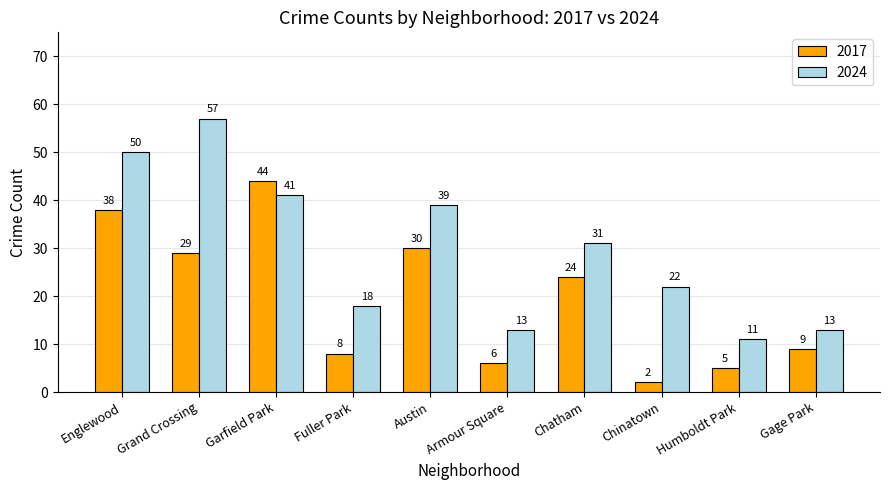

Reading left to right, transcribe all the data shown in this chart.

2017: 38	29	44	8	30	6	24	2	5	9
2024: 50	57	41	18	39	13	31	22	11	13